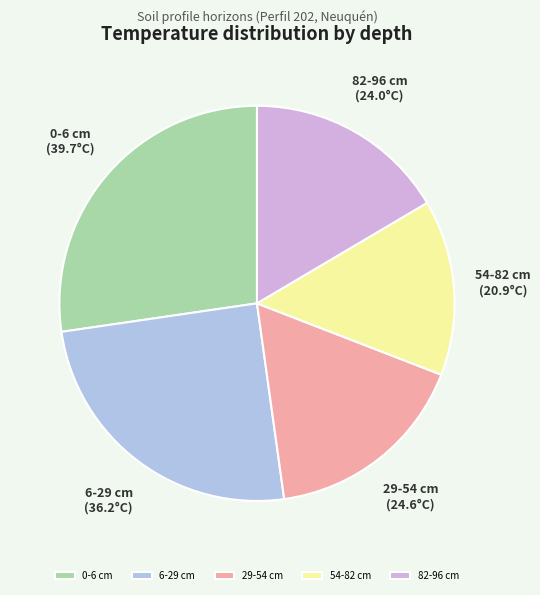

Does any single category account for the majority?

No